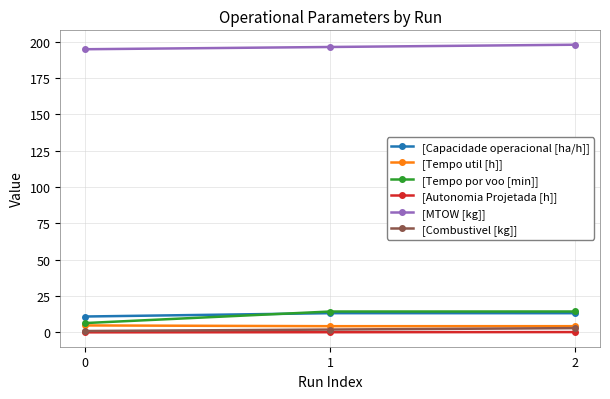

What is the greatest value displayed?

197.9